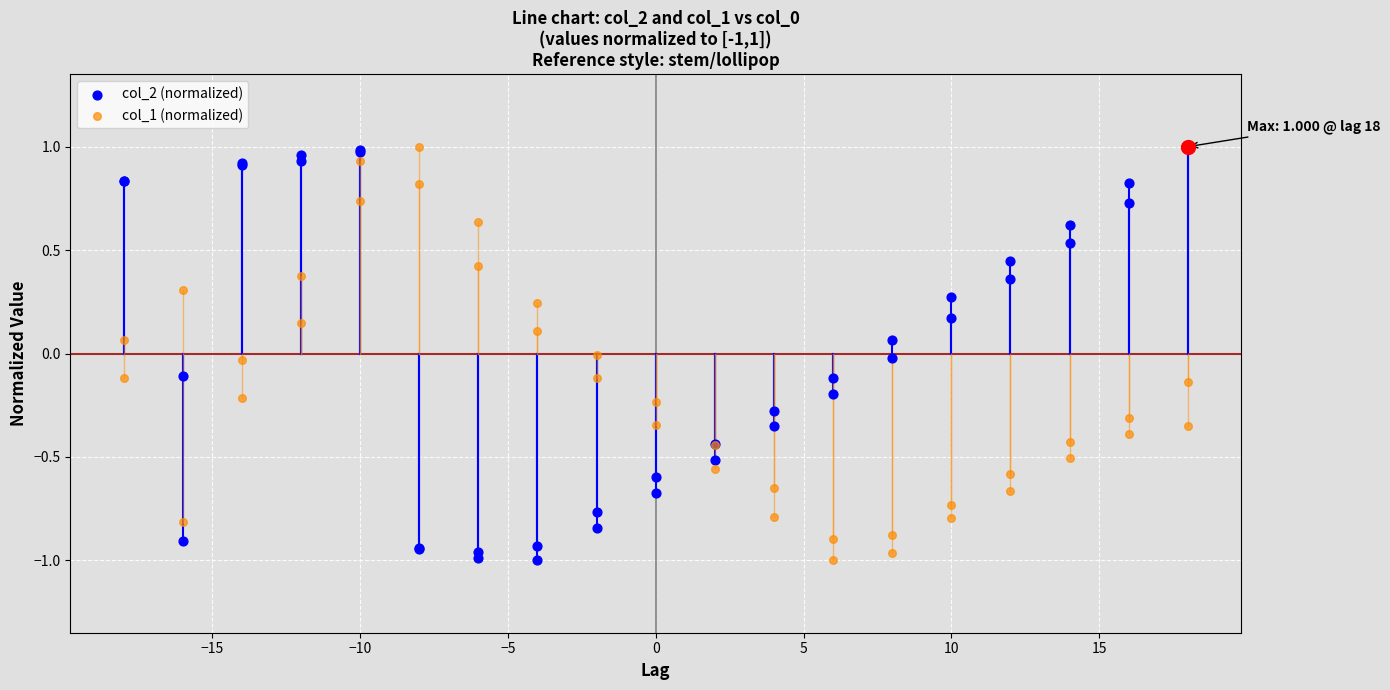

Which series contains the highest Y value?

col_2 (normalized)